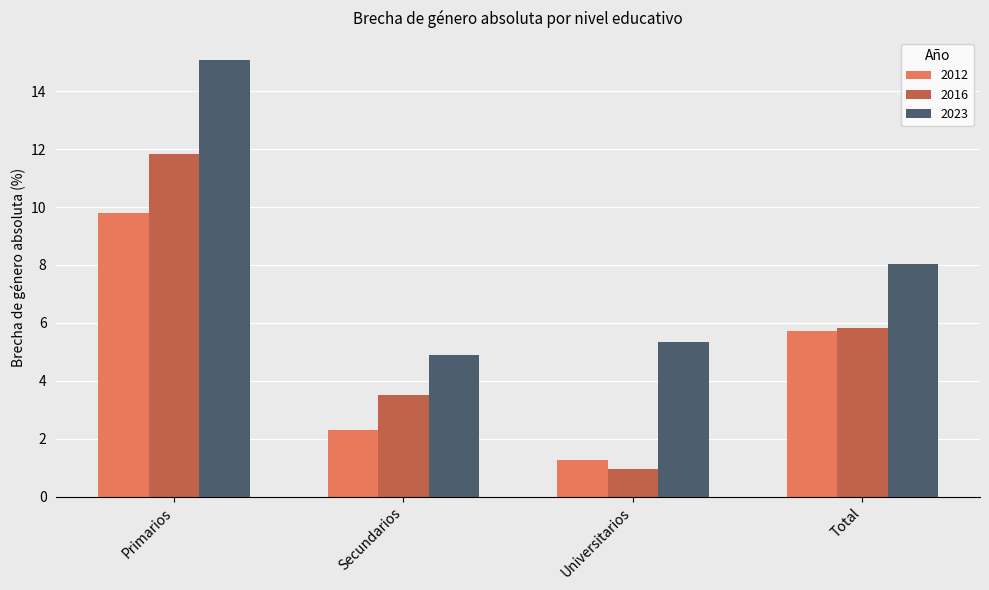

At which category is the sum across all series the highest?

Primarios